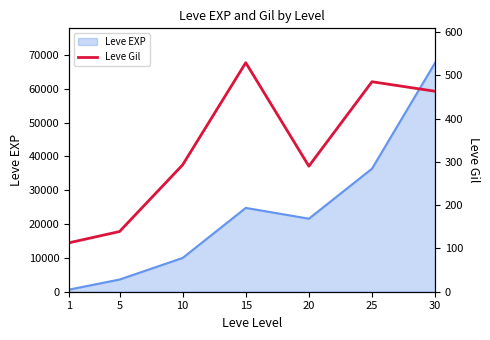

Rank the categories by Leve EXP value from lowest to highest.

1, 5, 10, 20, 15, 25, 30